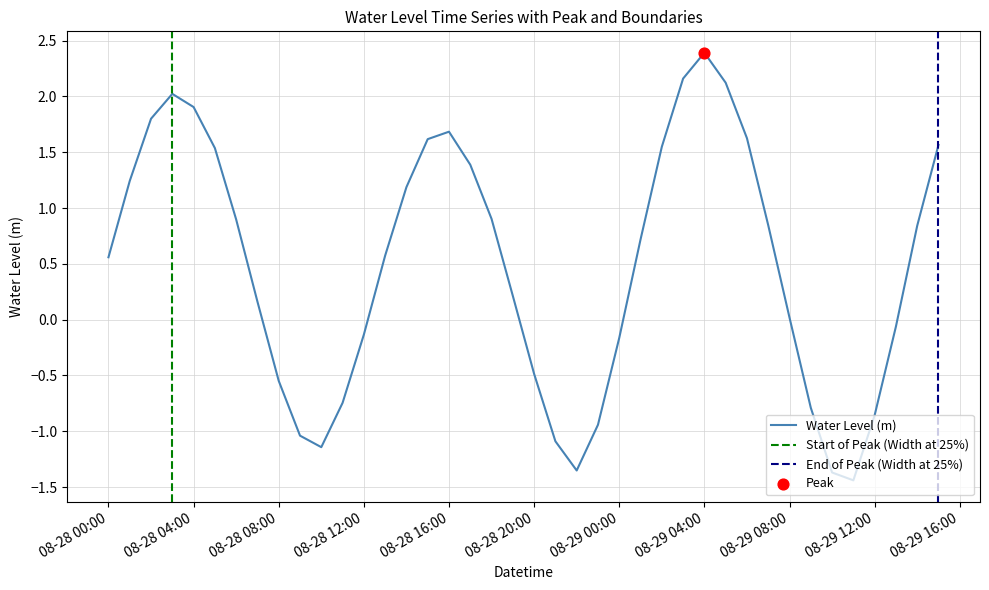

What is the change in value from 2023-08-28 07:00:00 to 2023-08-28 23:00:00?

-1.1